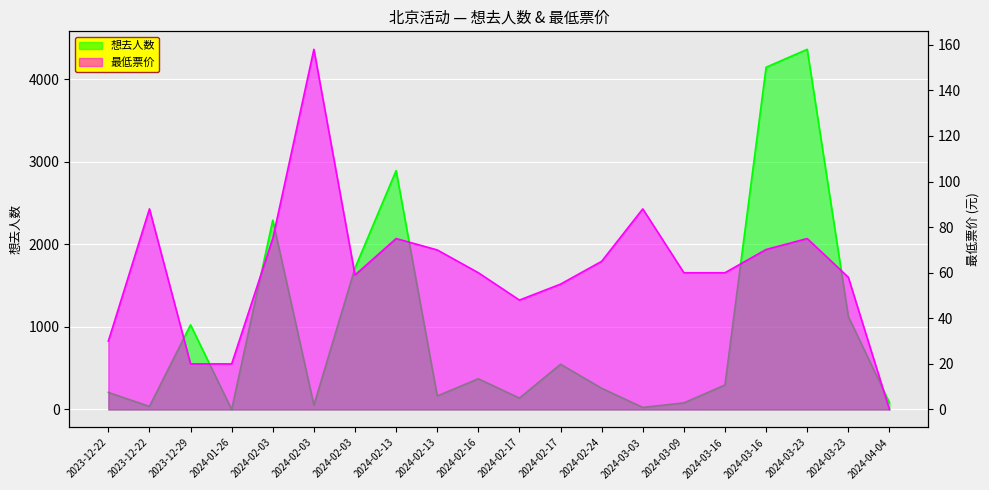

Between 2024-03-23 and 2024-02-13, which is larger?

2024-03-23